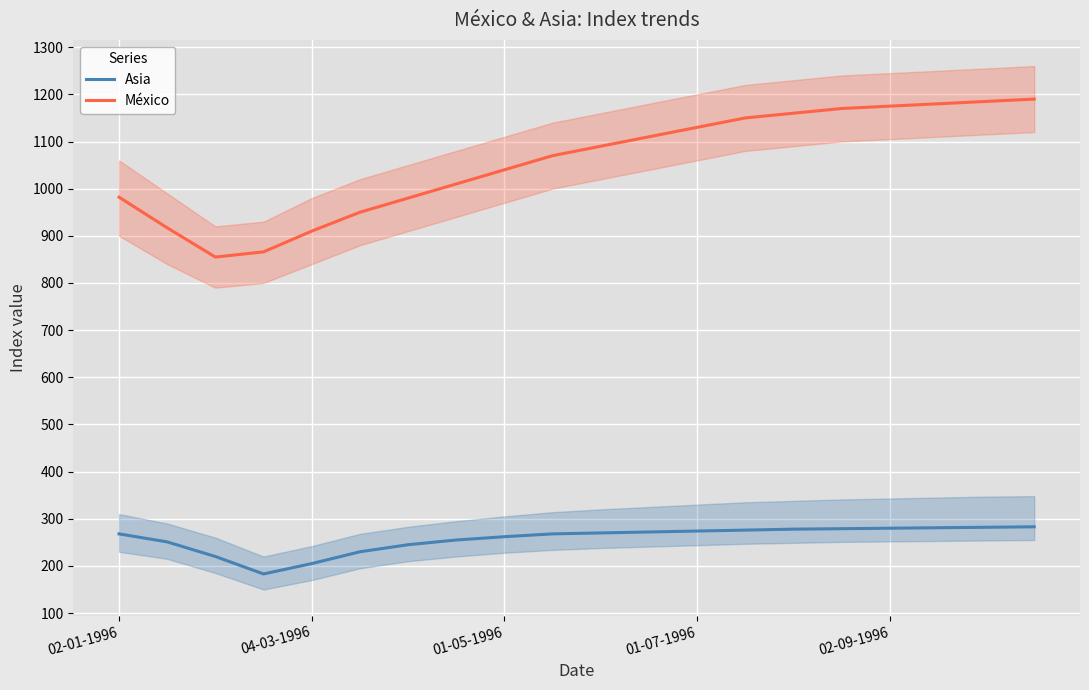

True or false: México and Asia intersect in this chart.

False